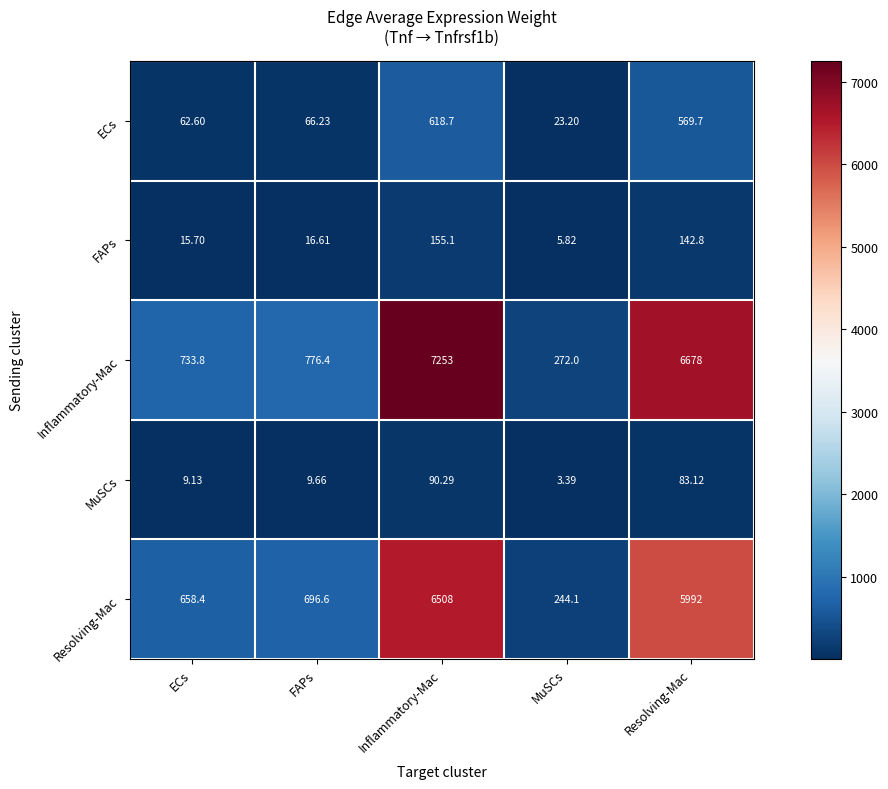

At which category is the sum across all series the highest?

Inflammatory-Mac